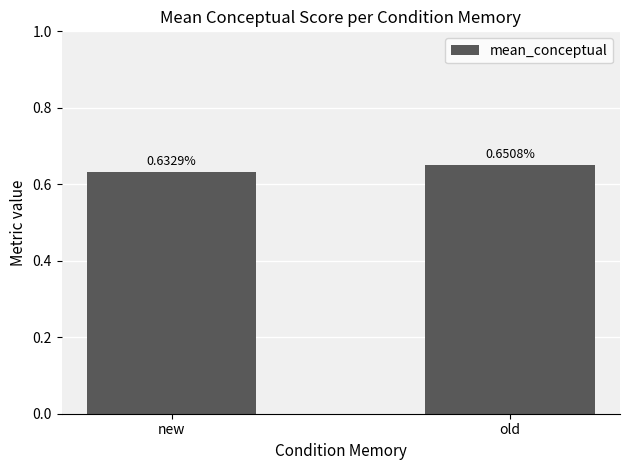

How many bars are there in total?

2